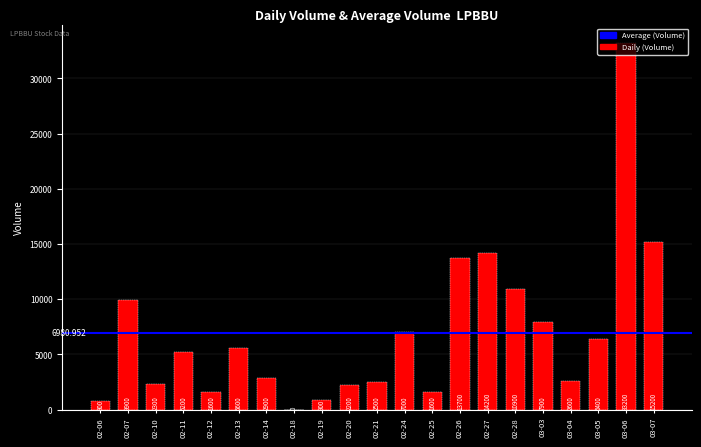

Between 03-06 and 02-18, which is larger?

03-06